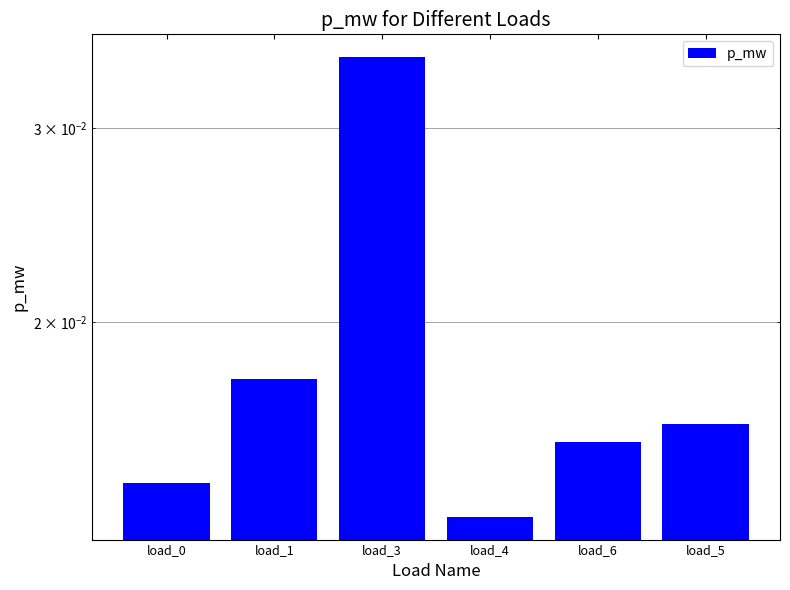

Which category has the lowest value across all series?

load_4